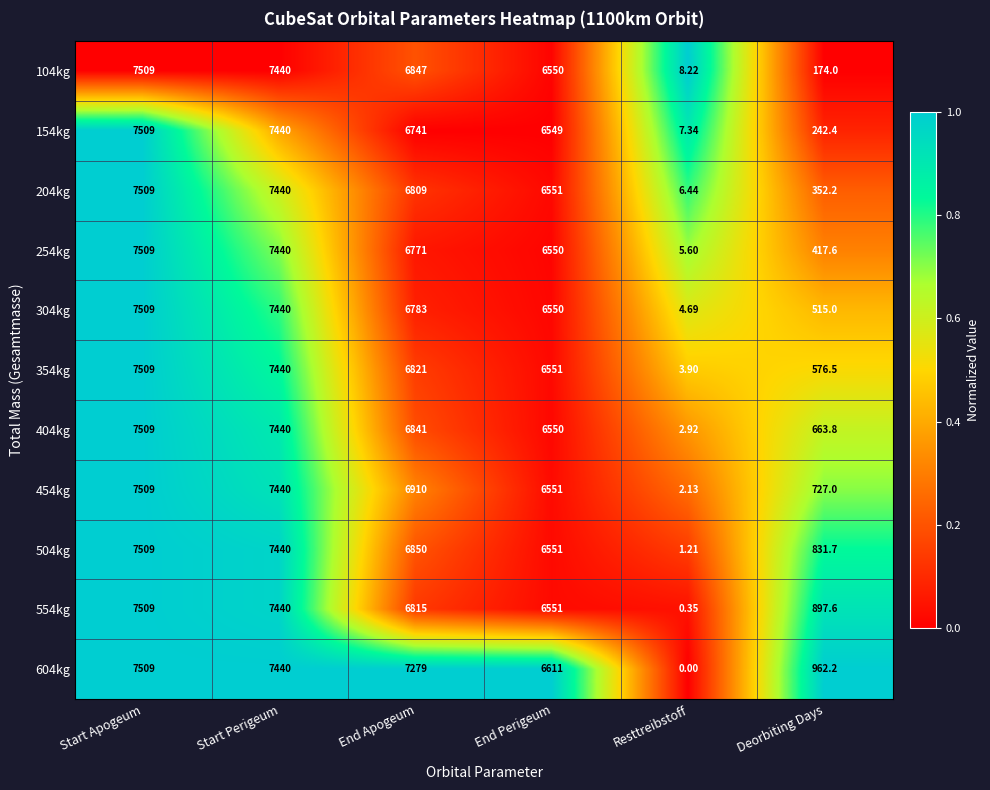

What is the total value across all series at End Apogeum?

75467.0